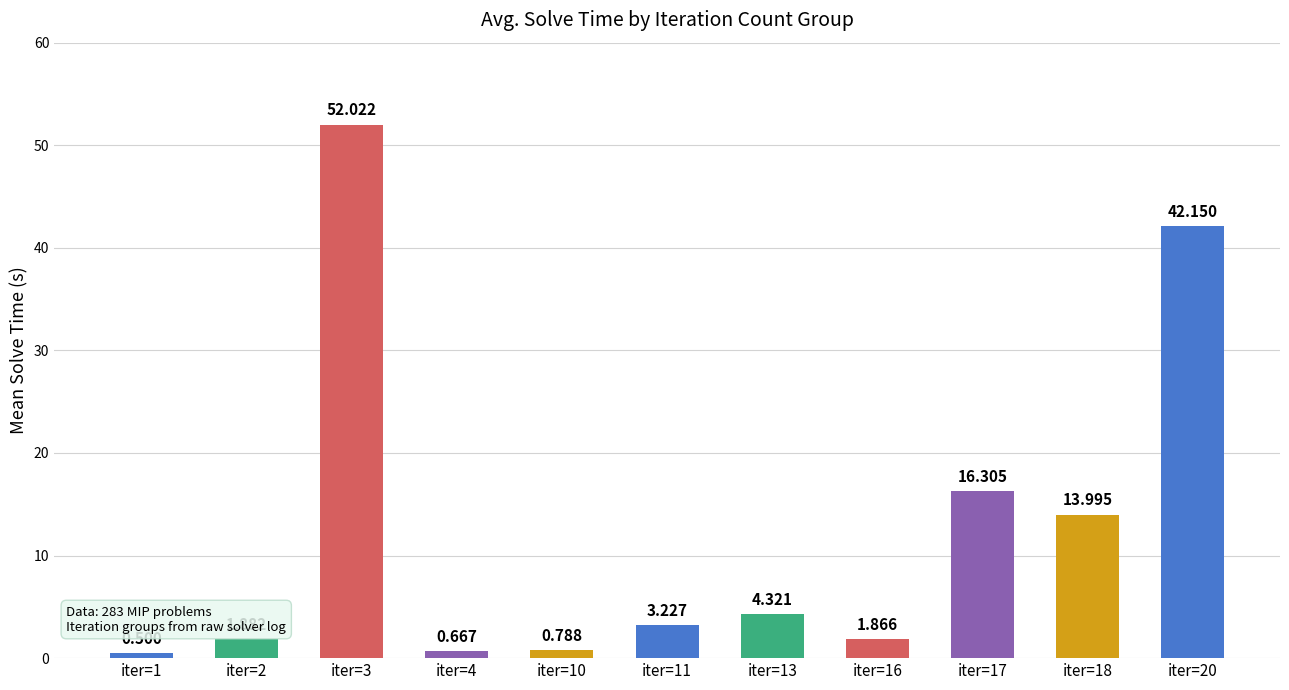

Rank the categories by value from highest to lowest.

iter=3, iter=20, iter=17, iter=18, iter=13, iter=11, iter=2, iter=16, iter=10, iter=4, iter=1